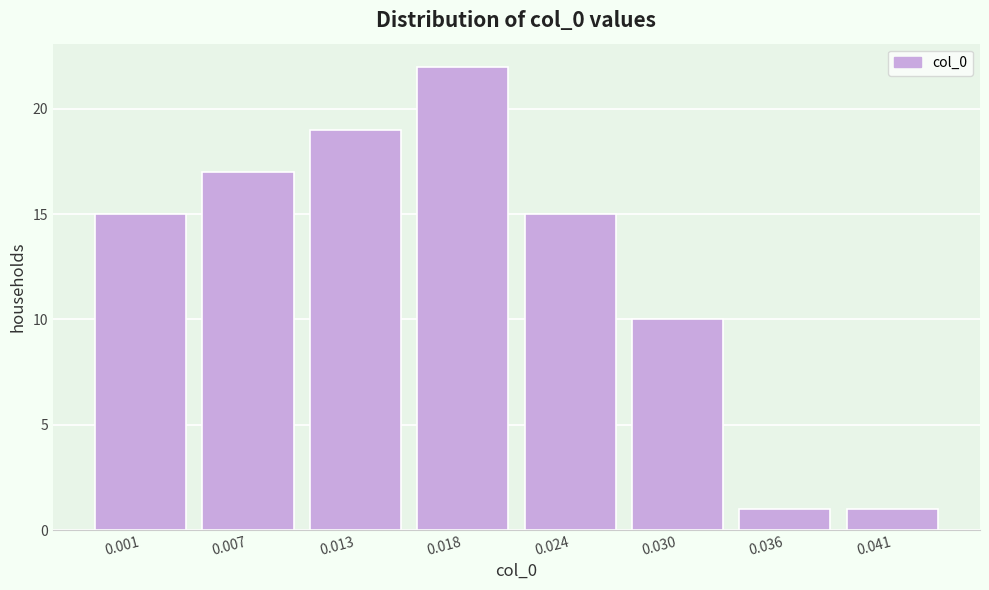

Reading left to right, list all the values displayed in this chart.

0.001=15	0.007=17	0.013=19	0.018=22	0.024=15	0.030=10	0.036=1	0.041=1